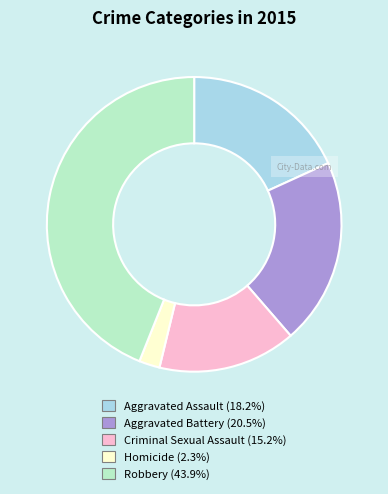

Is there any slice that represents more than half of the pie?

No